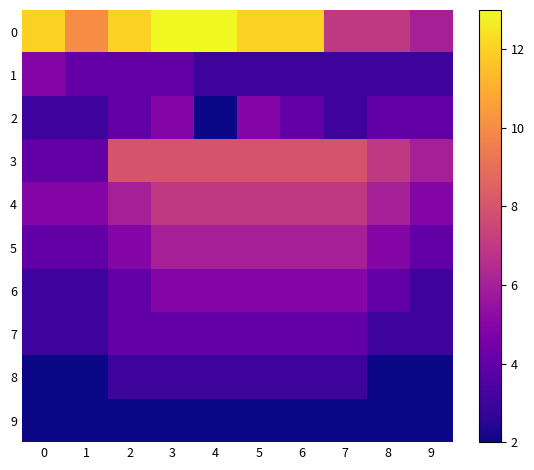

At which category is the sum across all series the highest?

3